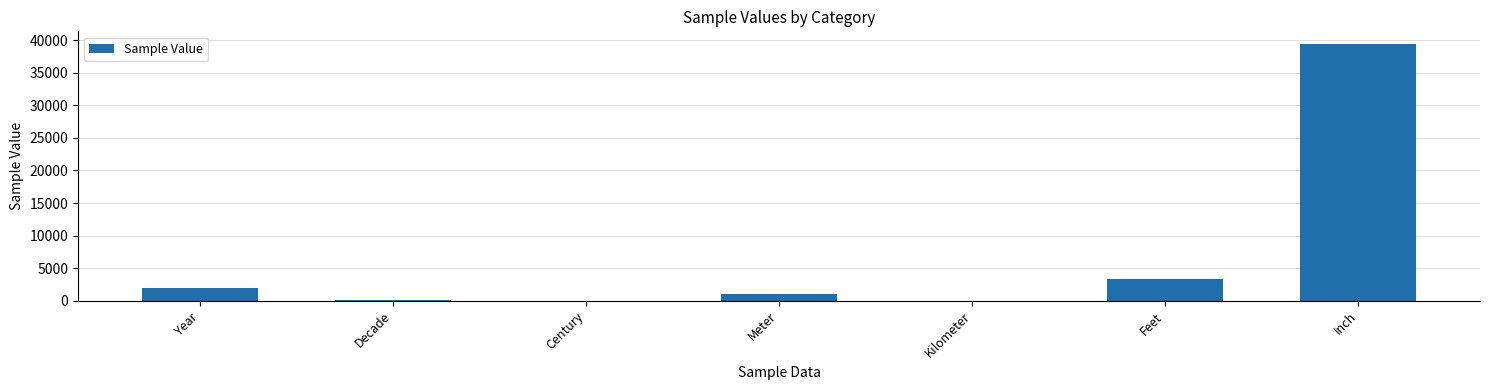

What is the approximate value at Inch, to the nearest 10?

39370